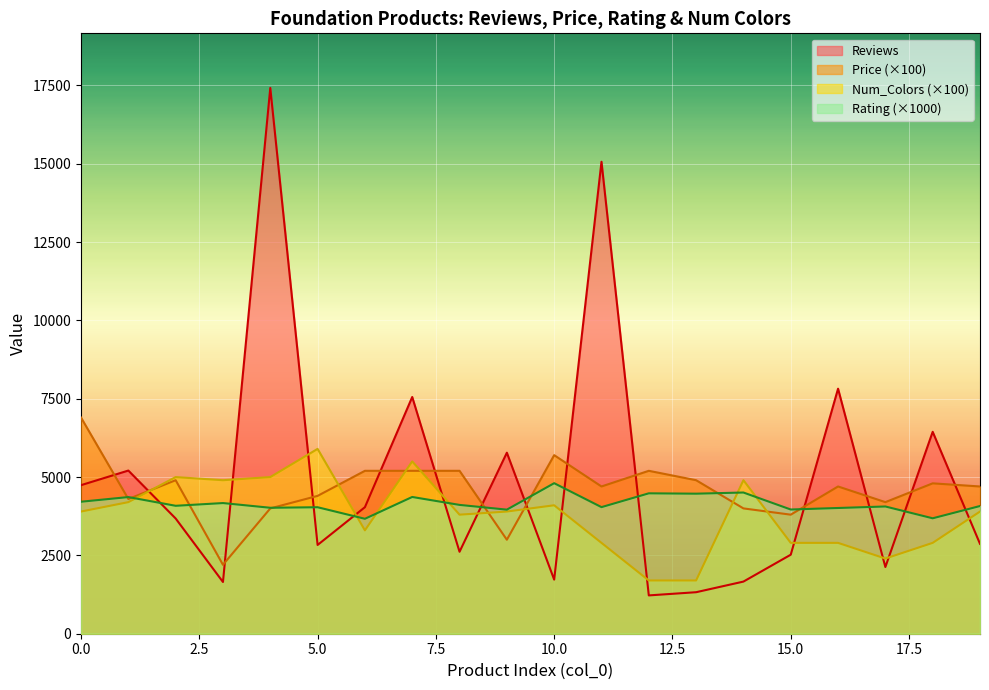

Is it true that Price equals 4800.0 at 18?

True